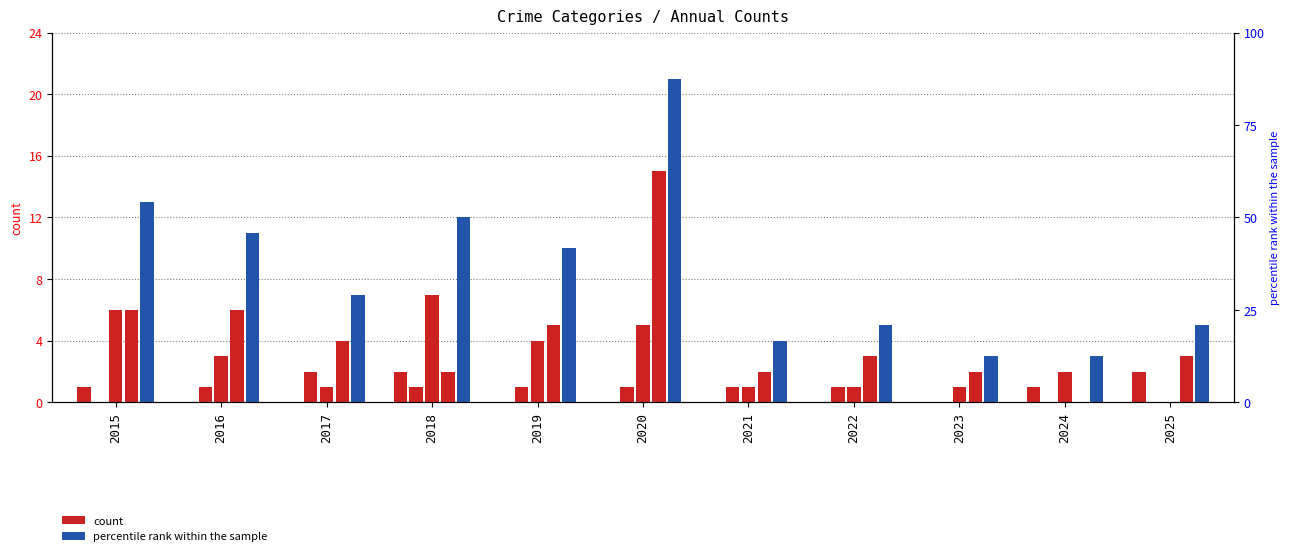

True or false: Robbery has a value of 1 at 2023.

True